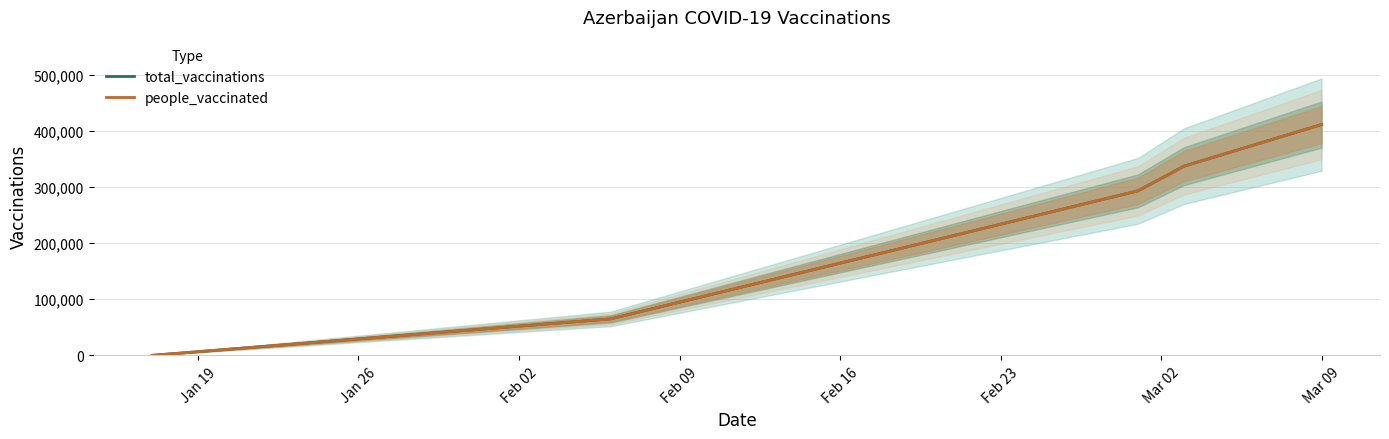

True or false: people_vaccinated has a value of 212446 at Feb 09.

False